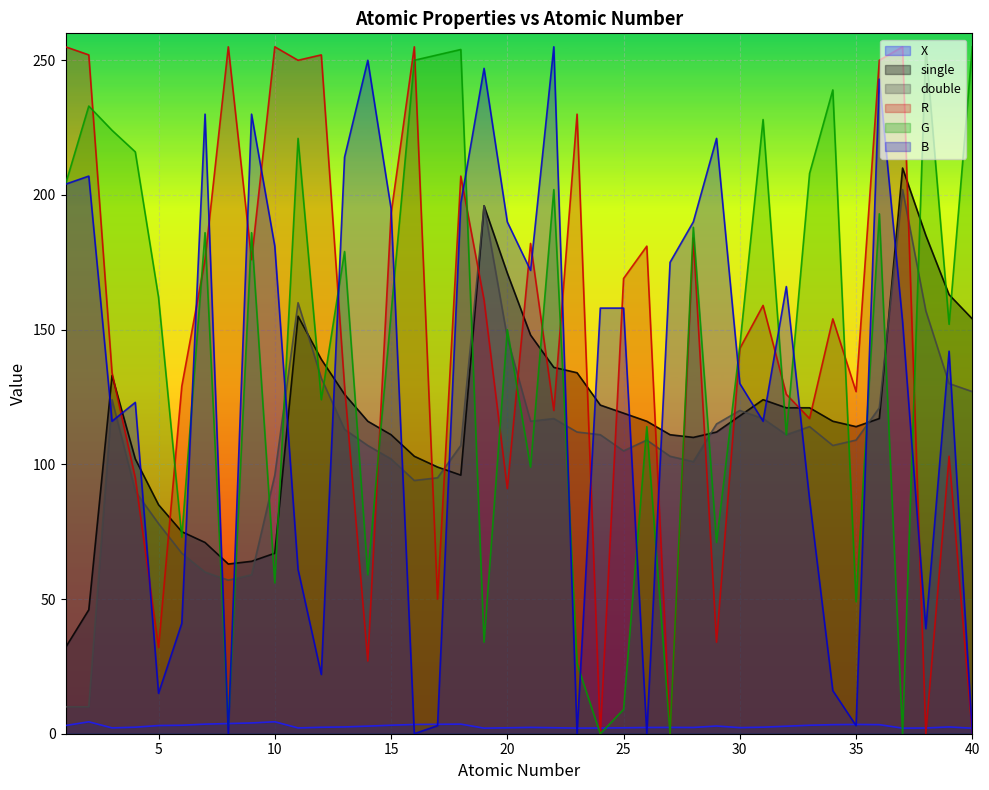

In G, how many points are higher than both neighbors (excluding endpoints)?

14